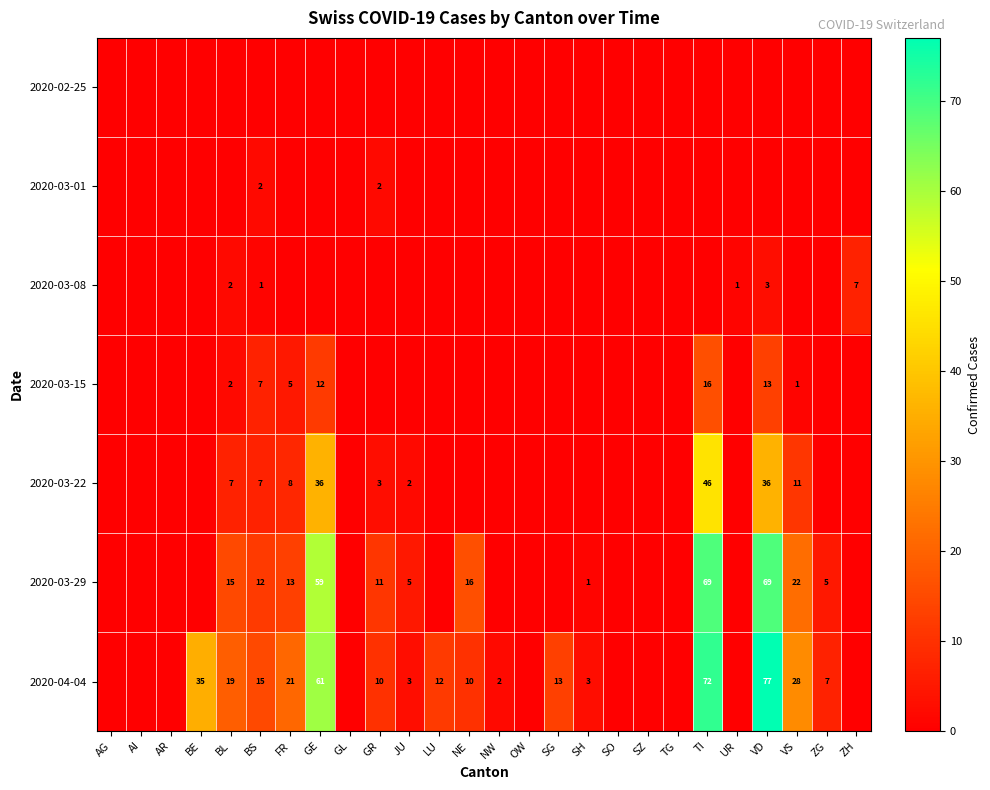

The 2020-03-15 series shows 8 at TI. True or false?

False